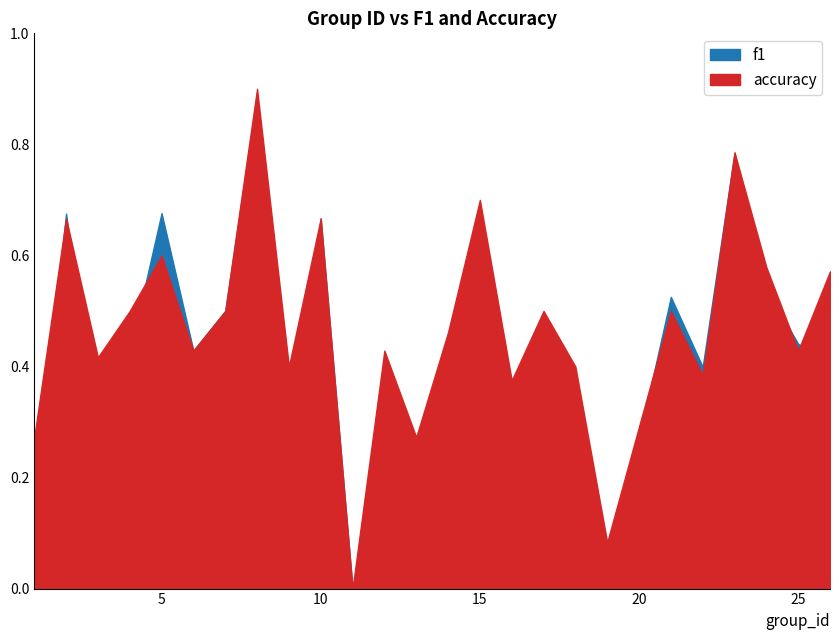

True or false: f1 and accuracy cross at least once.

True